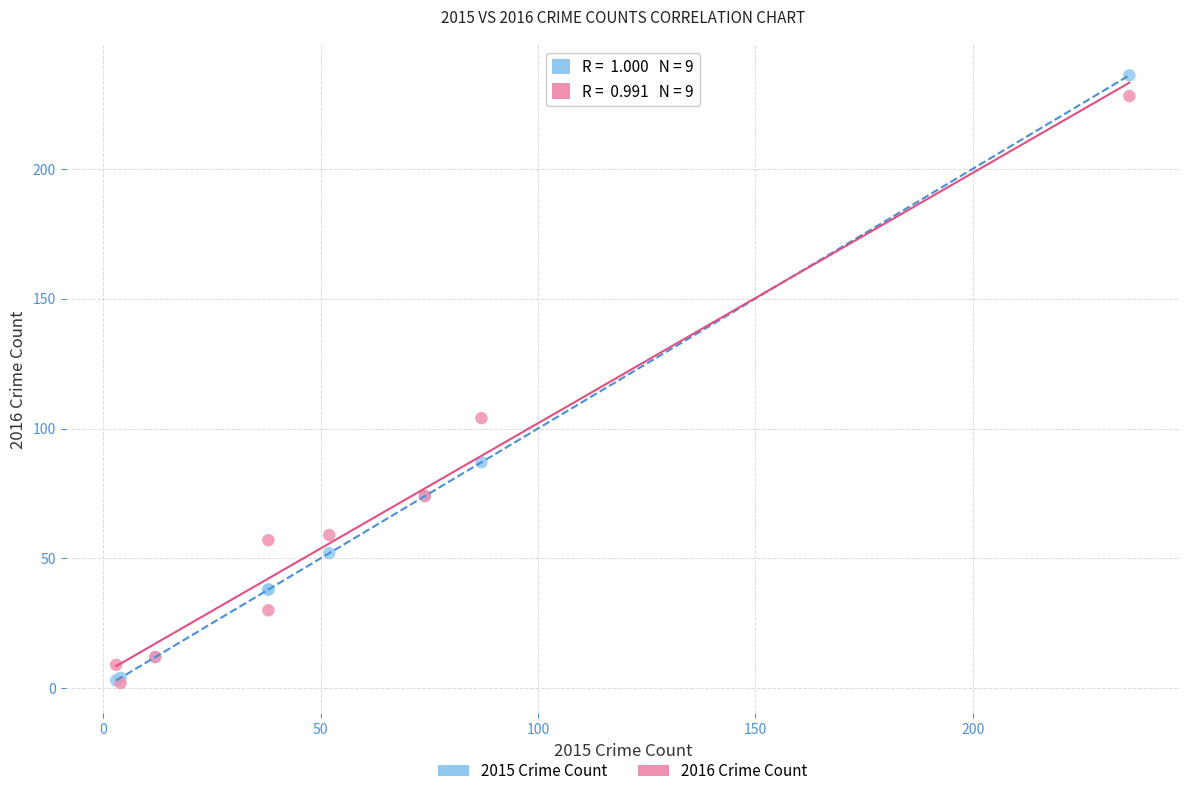

Across all series, what Y value is closest to 119?

104